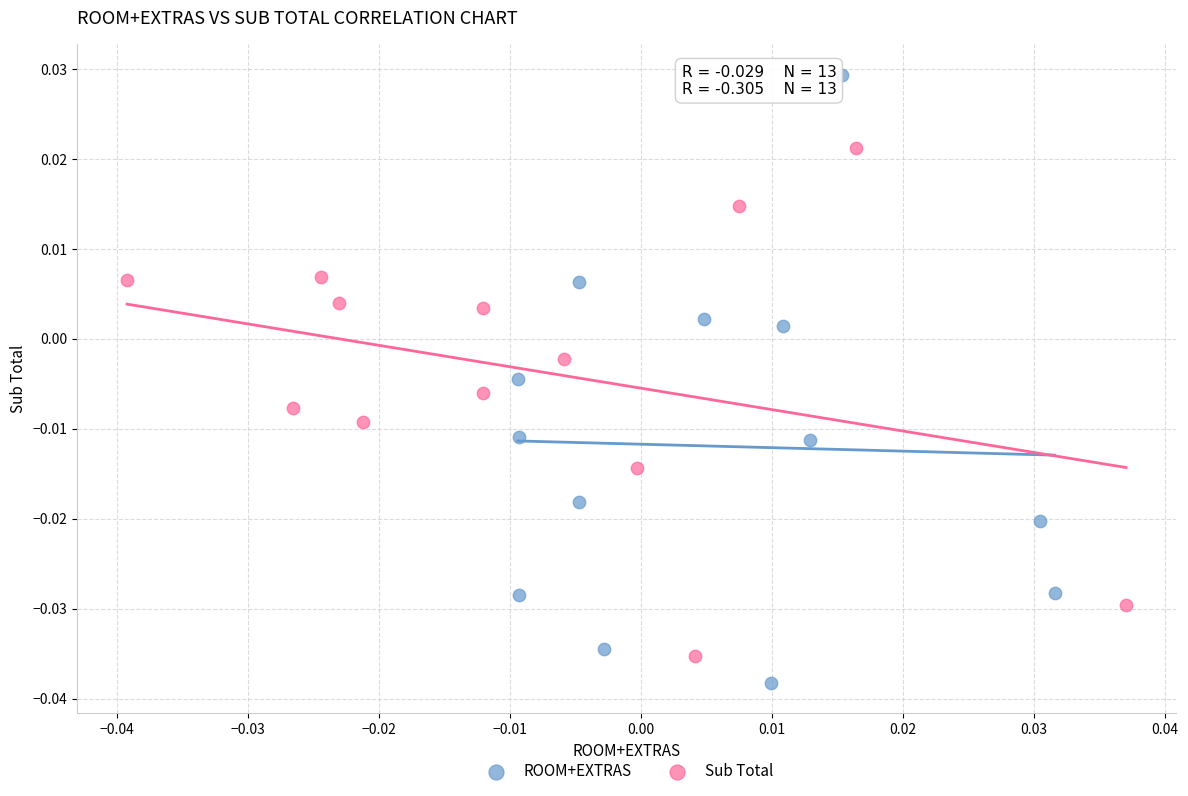

What are all the series names shown in the legend?

ROOM+EXTRAS, Sub Total